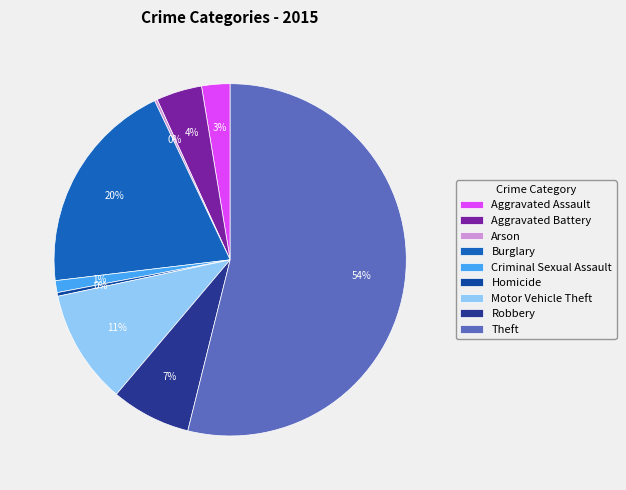

Is the sum of Theft and Motor Vehicle Theft greater than half?

Yes